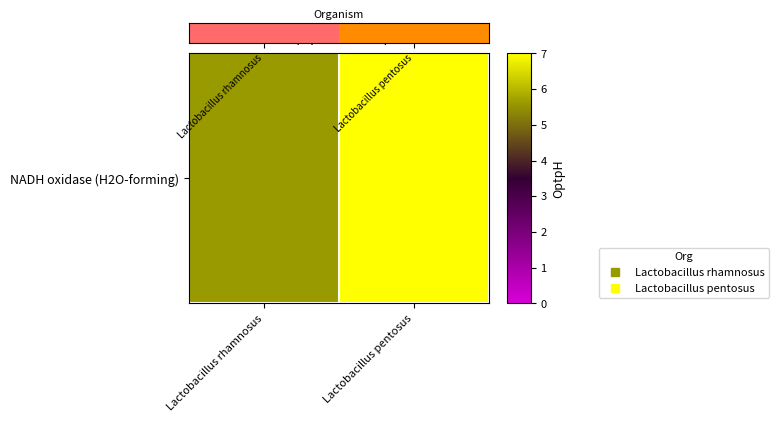

What is the change in value from Lactobacillus rhamnosus to Lactobacillus pentosus?

+1